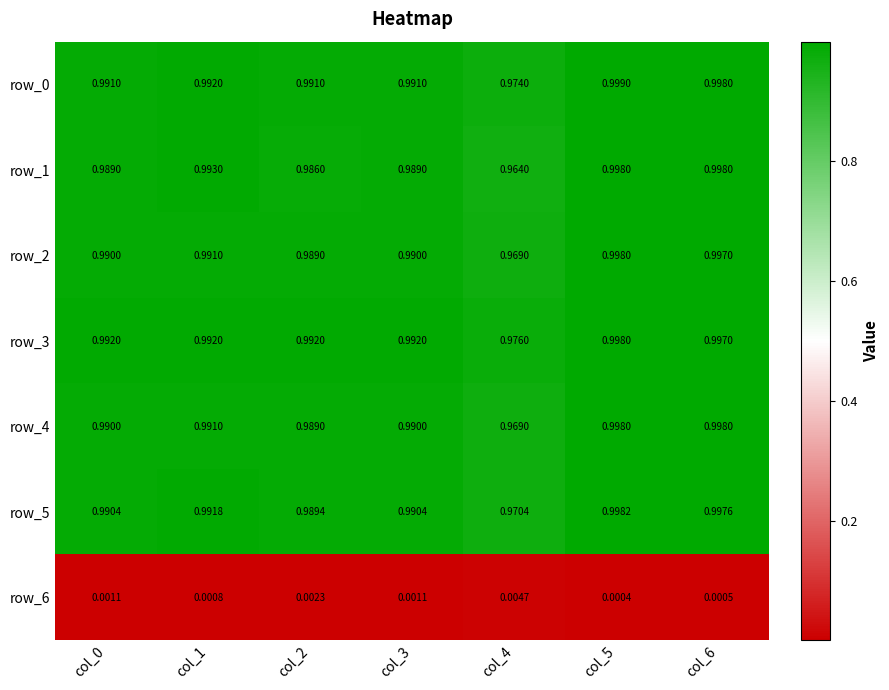

Which series has the largest total across all categories?

row_3